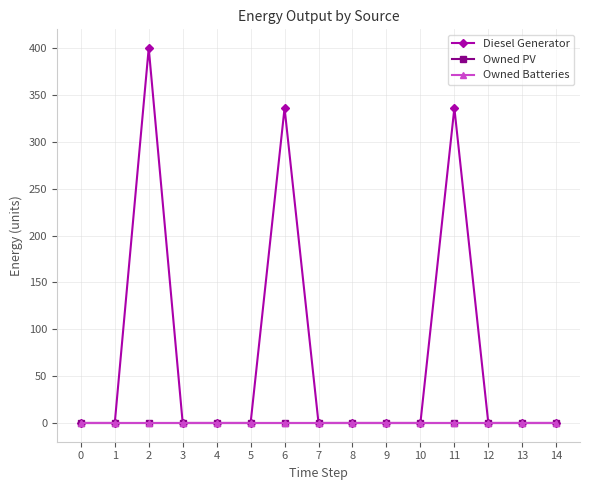

Rank the series at 3 from lowest to highest value.

Diesel Generator, Owned PV, Owned Batteries